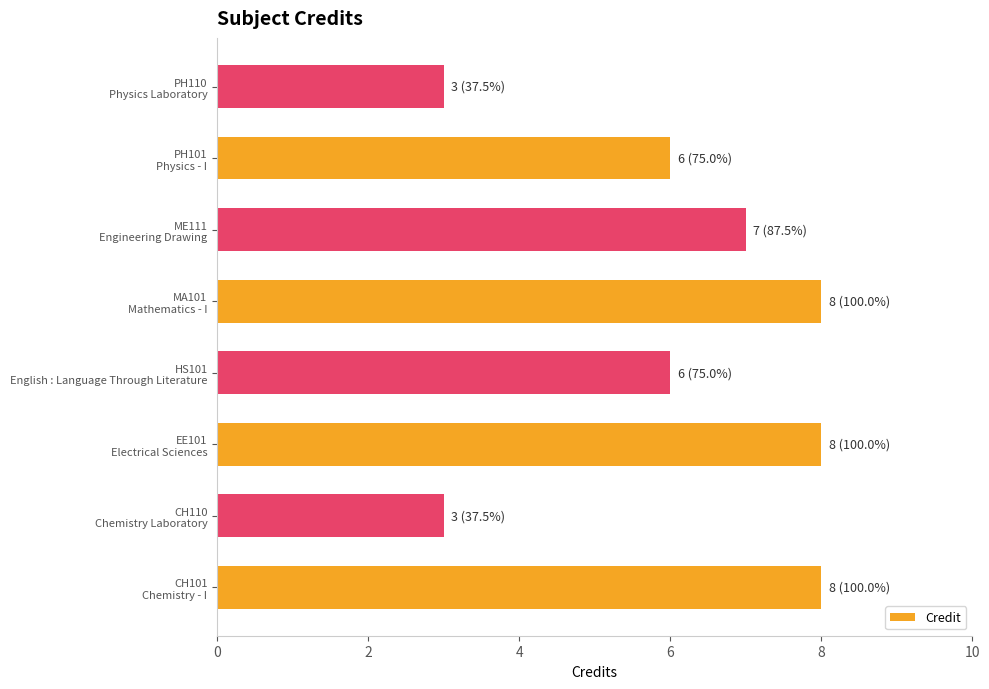

What is the average value?

6